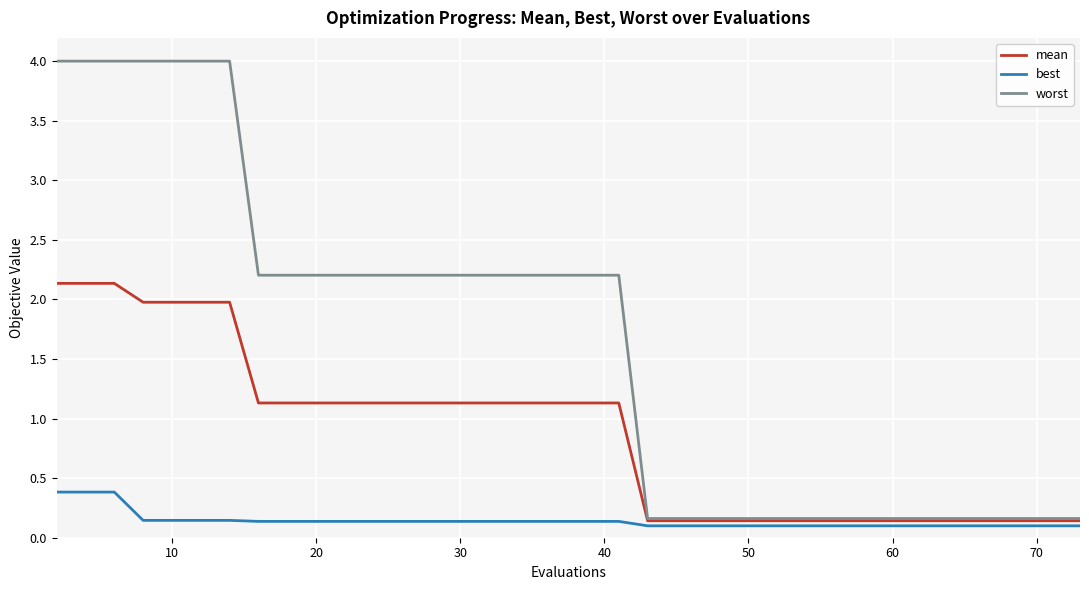

How many distinct data groups are displayed?

3